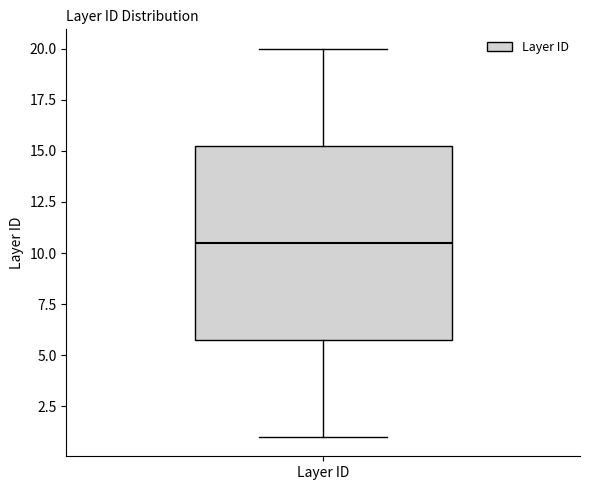

Where is the upper edge of the box for Layer ID on the y-axis? The values are not printed on the chart, so give them approximately, as read against the axis.

15.5